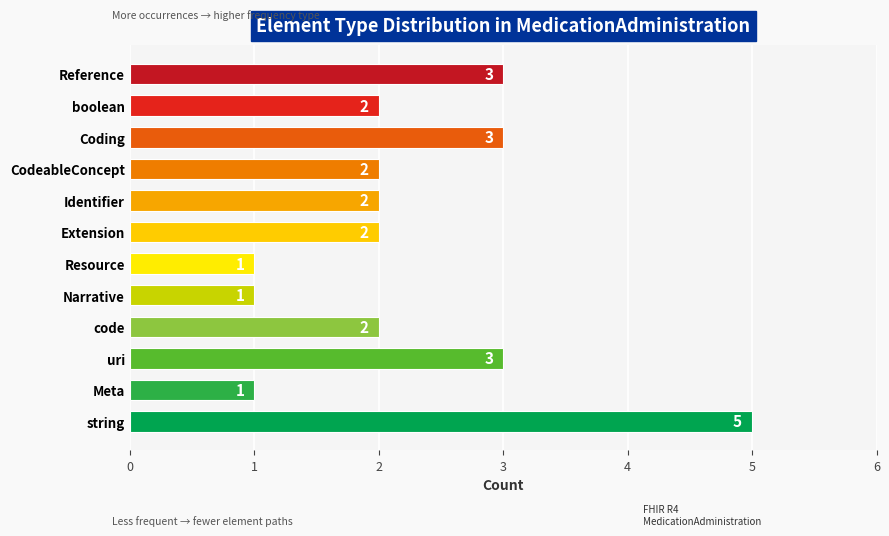

Reading bottom to top, what are all the values shown in this chart?

5	1	3	2	1	1	2	2	2	3	2	3